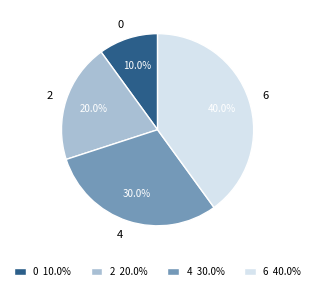

Rank the categories by value from lowest to highest.

0, 2, 4, 6